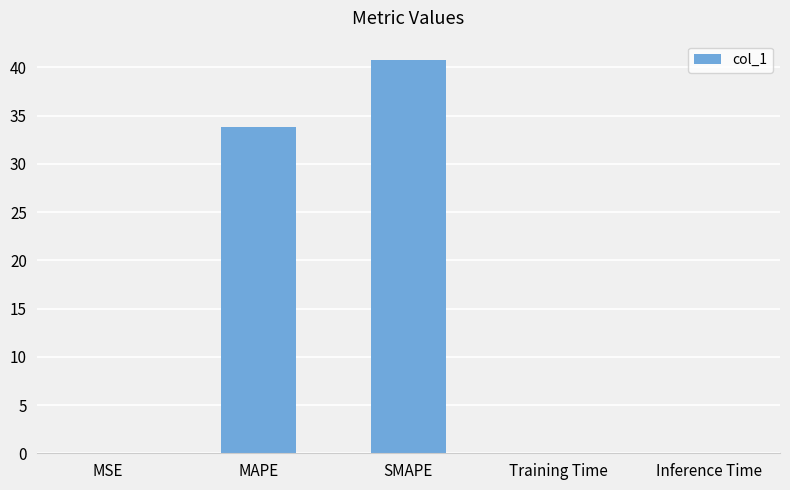

The chart shows a value of 0.0 at Training Time. True or false?

True